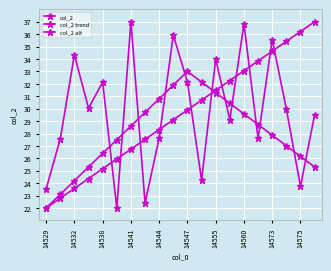

How many distinct data groups are displayed?

3